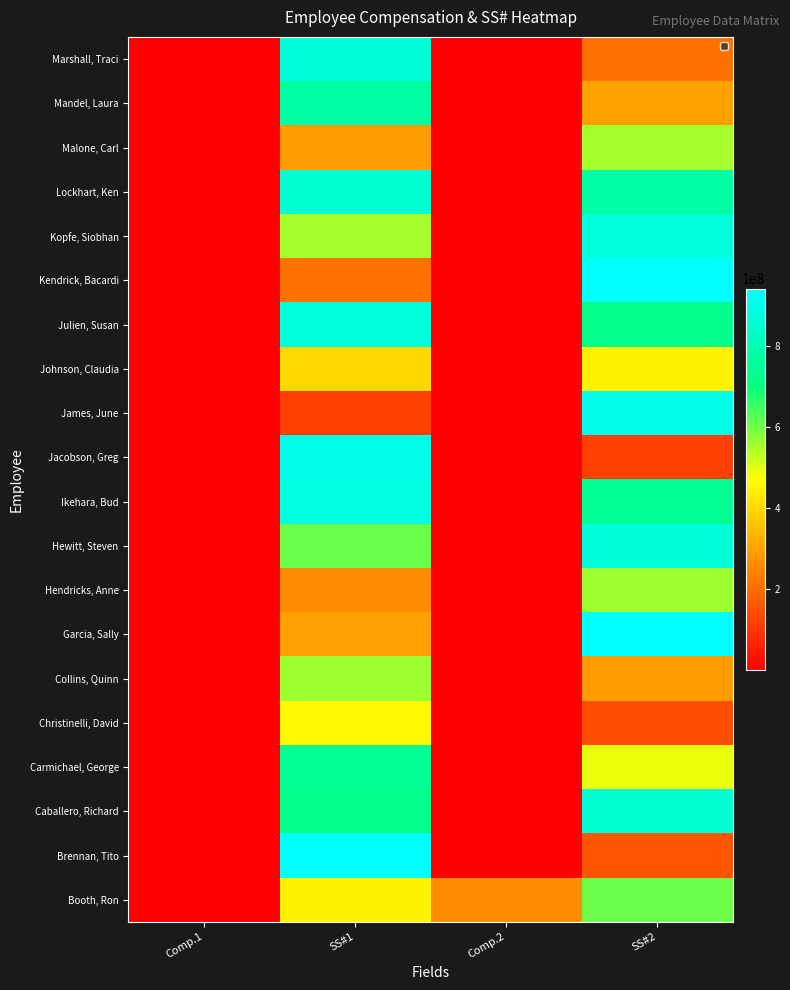

Reading left to right, transcribe all the data shown in this chart.

Booth, Ron: Comp.1=78703	SS#1=447006117	Comp.2=259006820	SS#2=606004453
Brennan, Tito: Comp.1=126951	SS#1=937009910	Comp.2=0	SS#2=156001792
Caballero, Richard: Comp.1=67565	SS#1=725000913	Comp.2=0	SS#2=857003556
Carmichael, George: Comp.1=106544	SS#1=744005200	Comp.2=0	SS#2=490001782
Christinelli, David: Comp.1=89381	SS#1=460005559	Comp.2=0	SS#2=145006388
Collins, Quinn: Comp.1=86909	SS#1=560005255	Comp.2=0	SS#2=290006381
Garcia, Sally: Comp.1=94597	SS#1=295006686	Comp.2=0	SS#2=941007602
Hendricks, Anne: Comp.1=65335	SS#1=259006820	Comp.2=0	SS#2=560005255
Hewitt, Steven: Comp.1=125775	SS#1=606004453	Comp.2=0	SS#2=871009771
Ikehara, Bud: Comp.1=67398	SS#1=882001640	Comp.2=0	SS#2=744005201
Jacobson, Greg: Comp.1=123312	SS#1=899007108	Comp.2=0	SS#2=117004232
James, June: Comp.1=78656	SS#1=117004232	Comp.2=0	SS#2=899007108
Johnson, Claudia: Comp.1=87833	SS#1=399000824	Comp.2=0	SS#2=447006117
Julien, Susan: Comp.1=70542	SS#1=874007394	Comp.2=0	SS#2=725000913
Kendrick, Bacardi: Comp.1=104771	SS#1=209008868	Comp.2=0	SS#2=937009910
Kopfe, Siobhan: Comp.1=78864	SS#1=554008817	Comp.2=0	SS#2=874007394
Lockhart, Ken: Comp.1=99339	SS#1=857003556	Comp.2=0	SS#2=770009459
Malone, Carl: Comp.1=70161	SS#1=290006381	Comp.2=0	SS#2=553008817
Mandel, Laura: Comp.1=117101	SS#1=770009459	Comp.2=0	SS#2=298004217
Marshall, Traci: Comp.1=65738	SS#1=871009771	Comp.2=0	SS#2=209008868